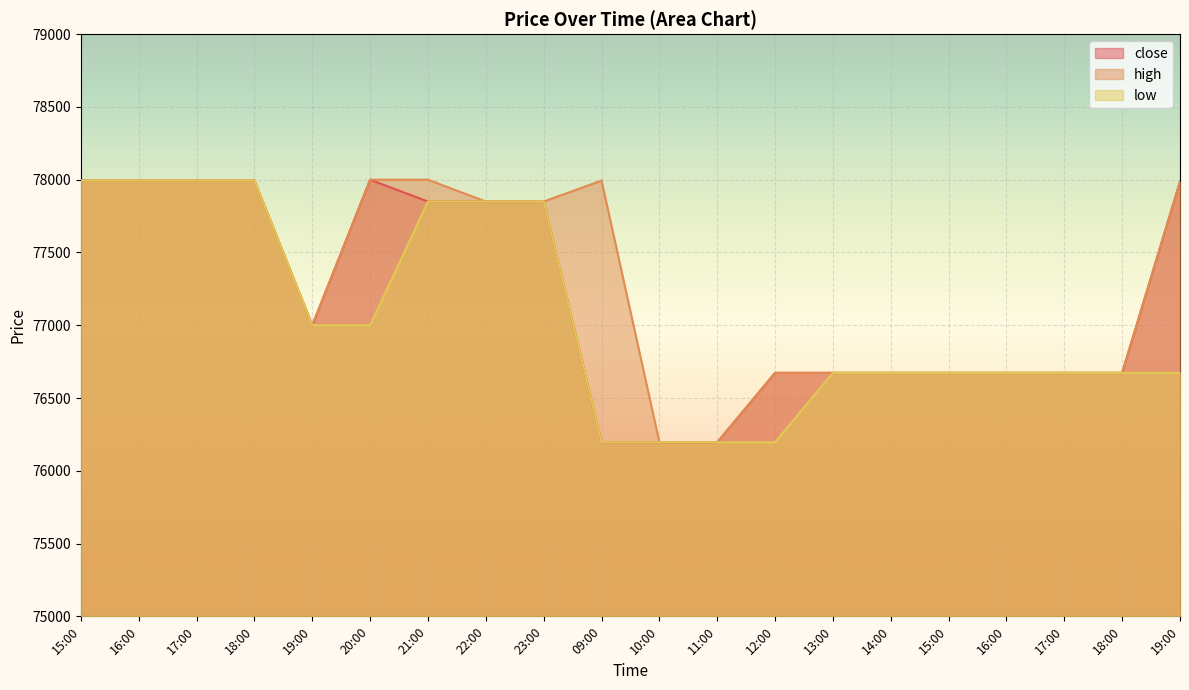

How many lines are shown in the chart?

3